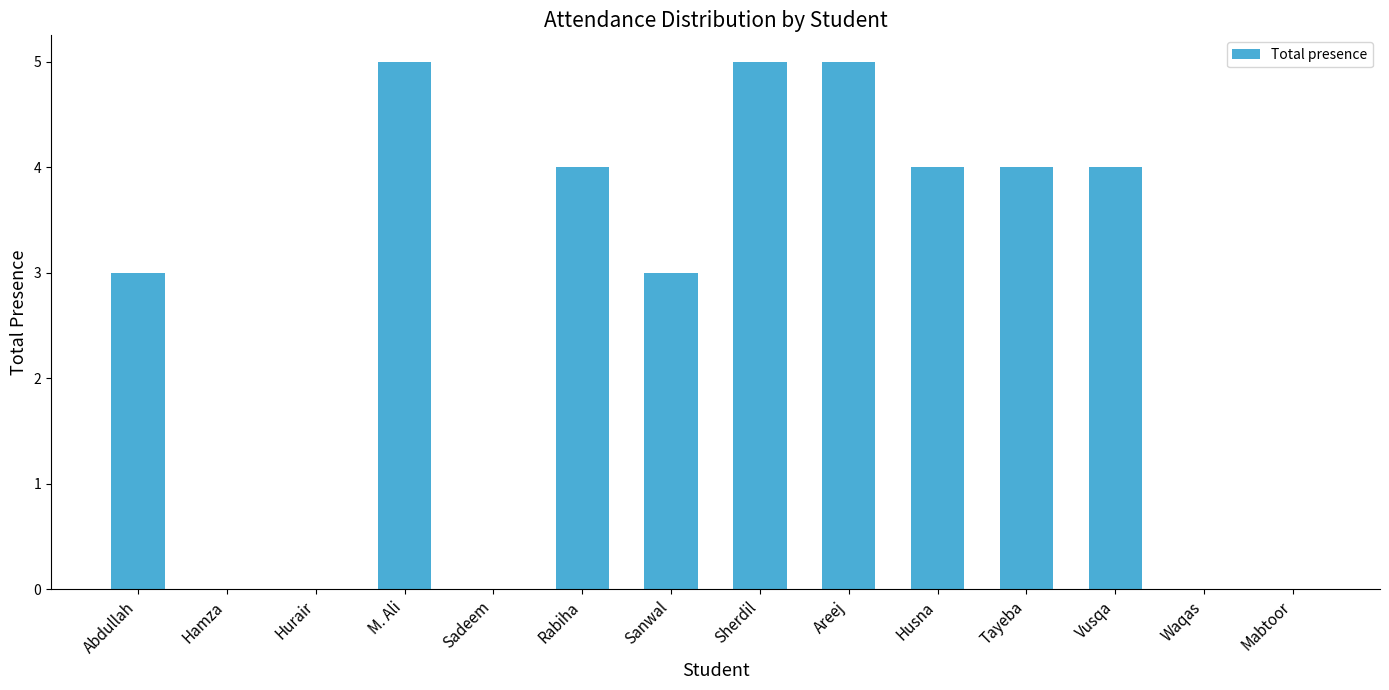

What value does the data have at Husna?

4